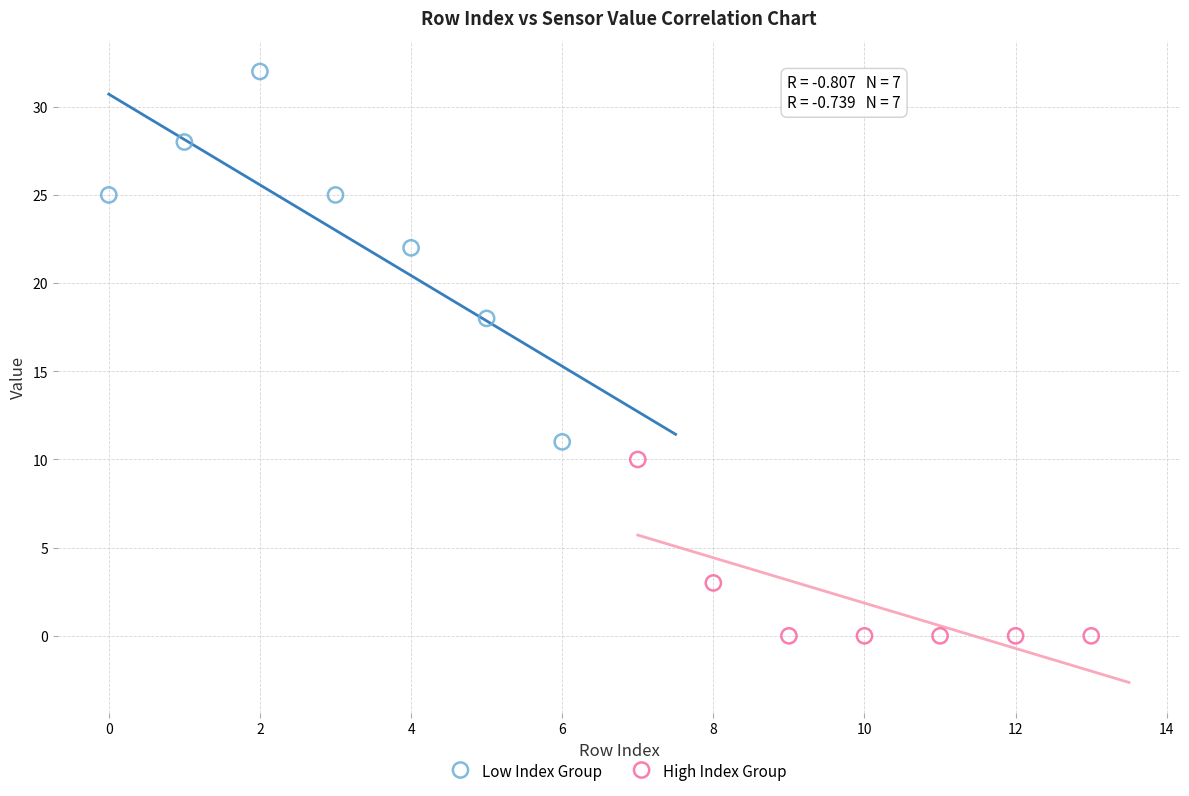

Which series reaches the maximum Y coordinate?

Low Index Group